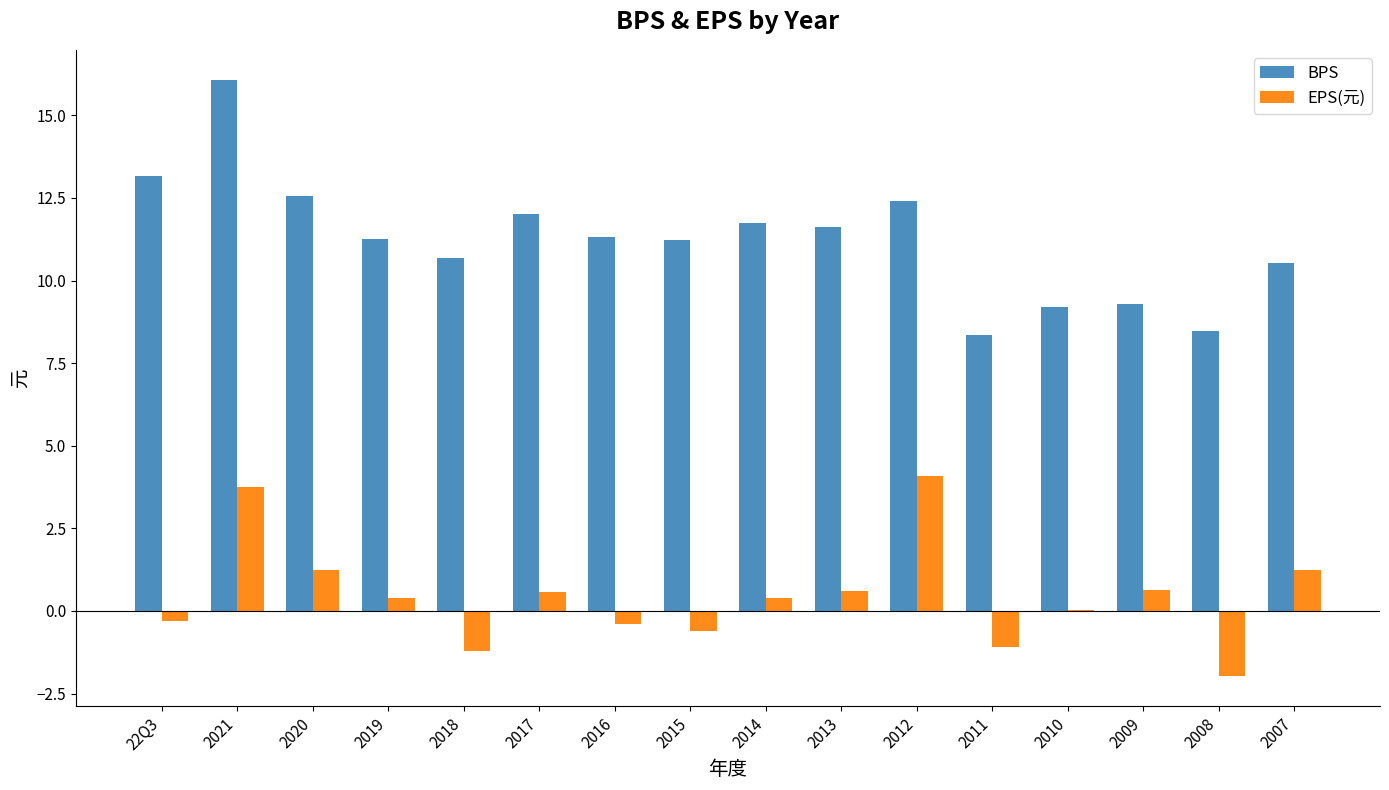

True or false: EPS(元) has a value of 1.1 at 2012.

False